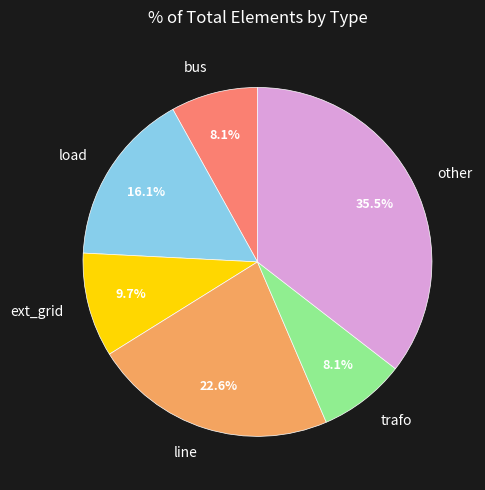

Does line represent more than half of the total?

No